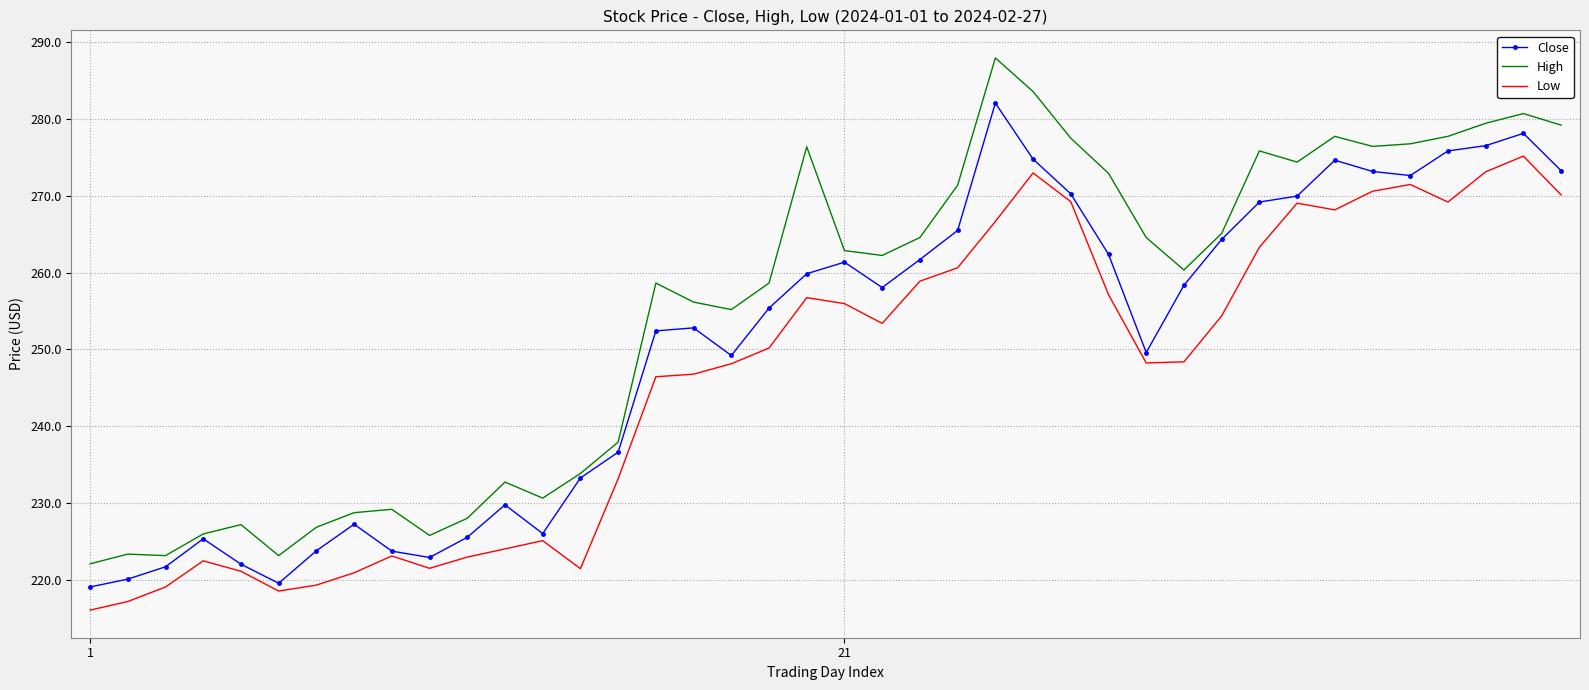

True or false: High and Low cross at least once.

False